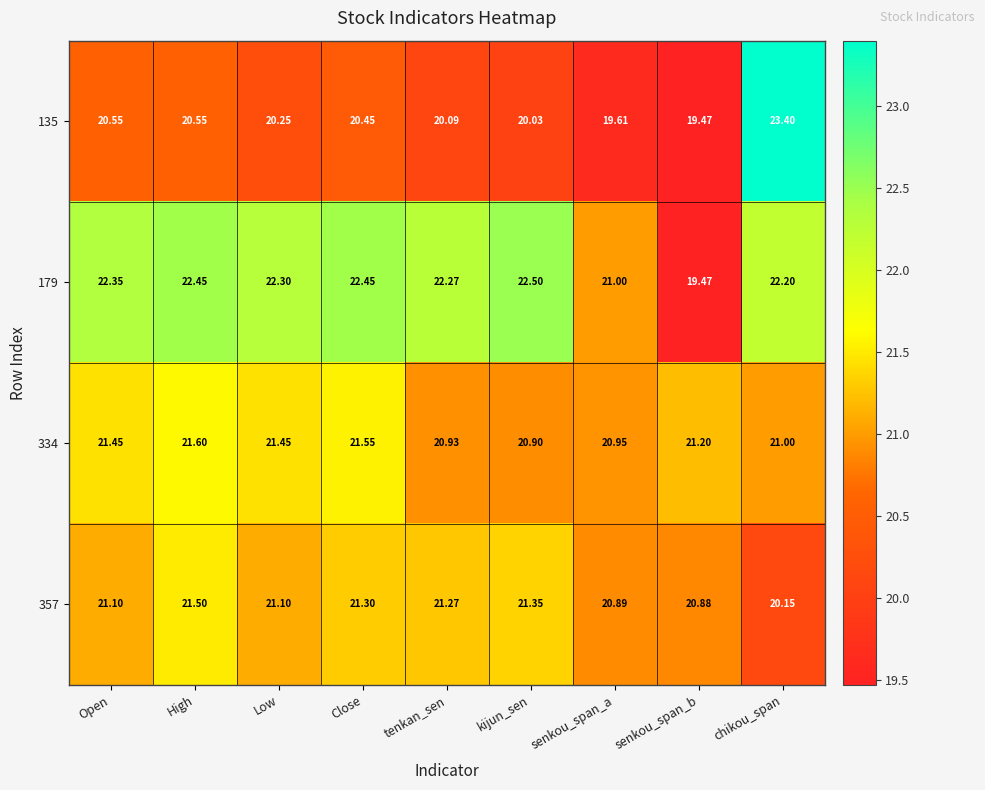

What is the spread (max minus min) of values at tenkan_sen?

2.2